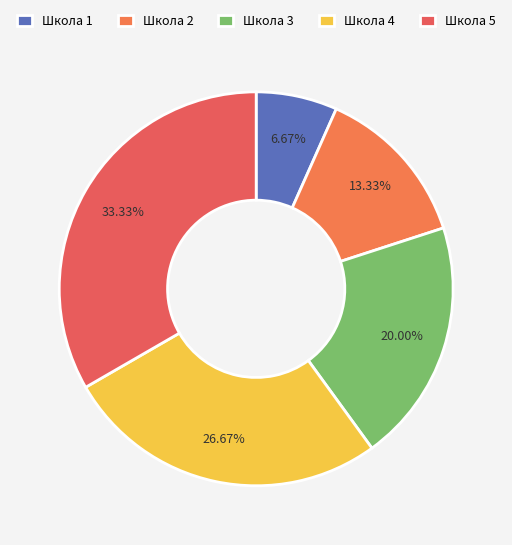

What is the largest slice in the pie chart?

Школа 5